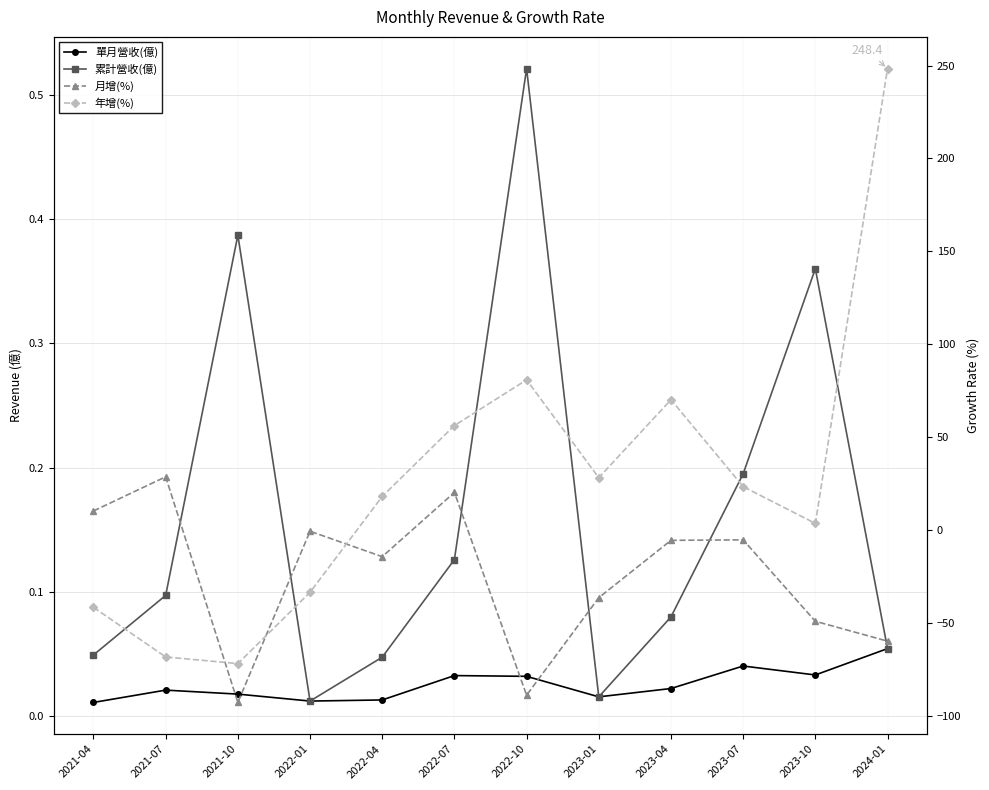

The value of 單月營收(億) at 2024-01 is 0.1. True or false?

False